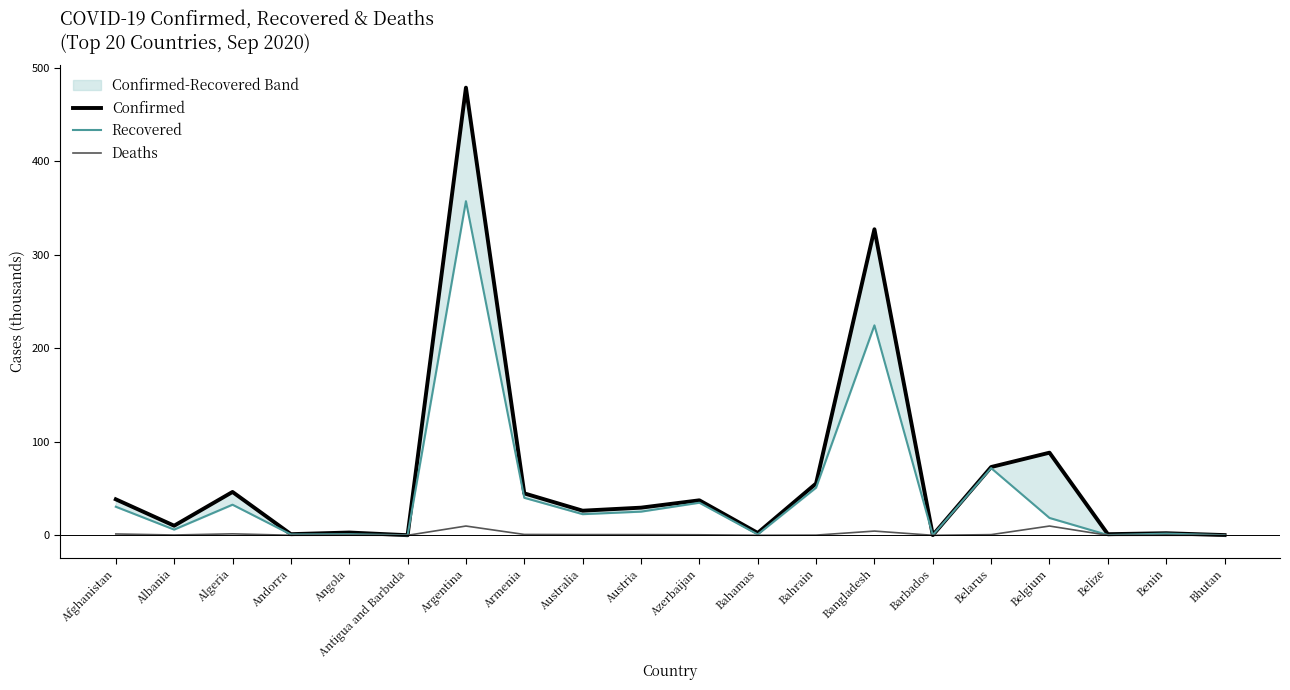

At which category does the chart reach its minimum across all series?

Bhutan